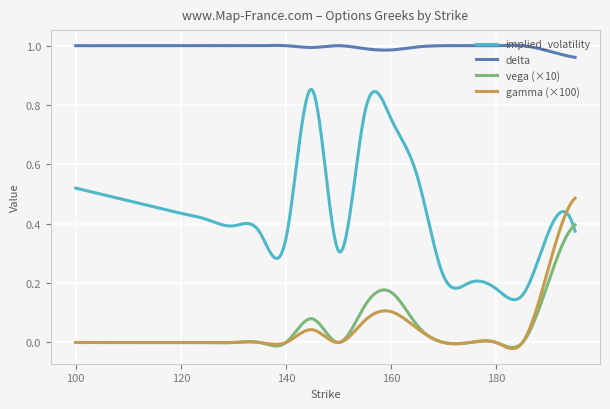

What are all the series names shown in the legend?

implied_volatility, delta, vega (×10), gamma (×100)